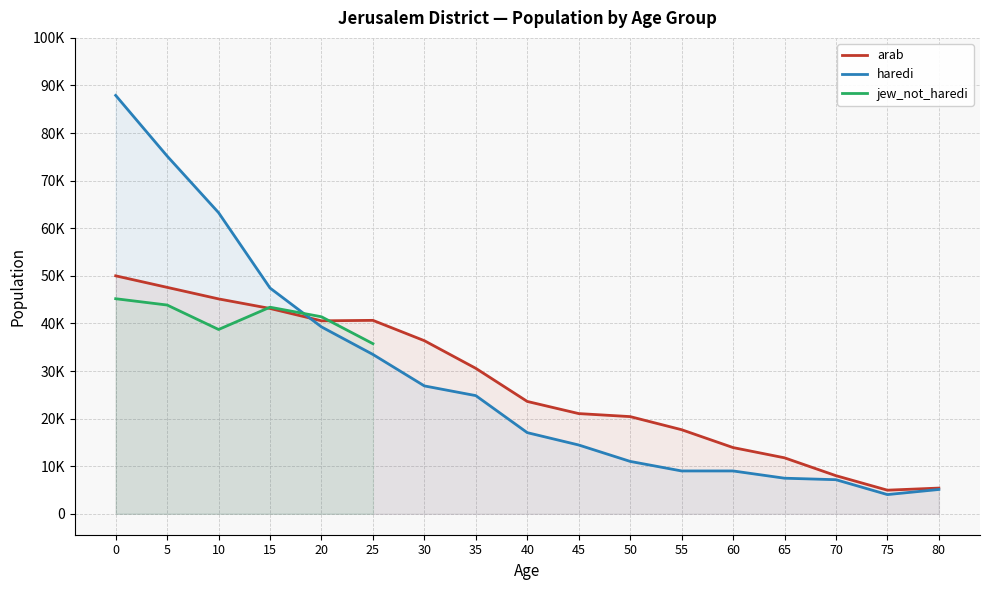

How many data points in haredi are less than 17052?

8